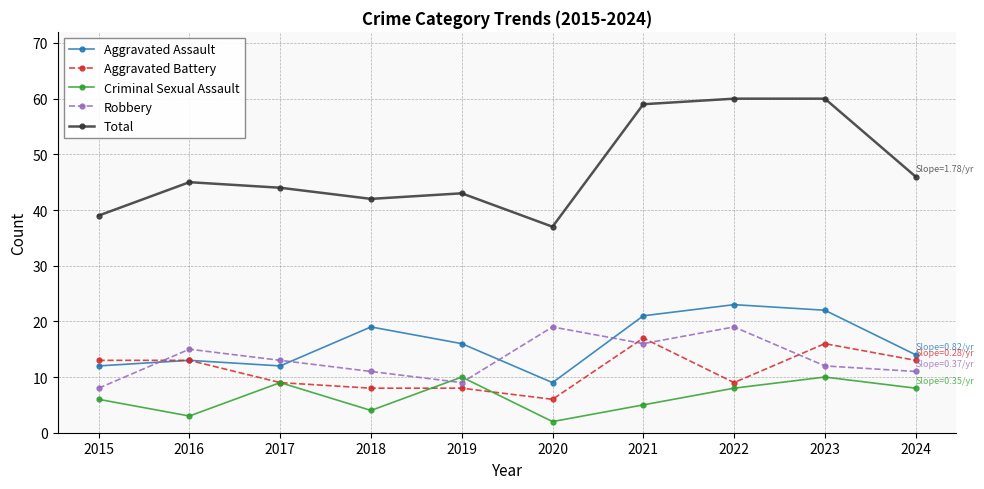

The Aggravated Assault series shows 11 at 2023. True or false?

False